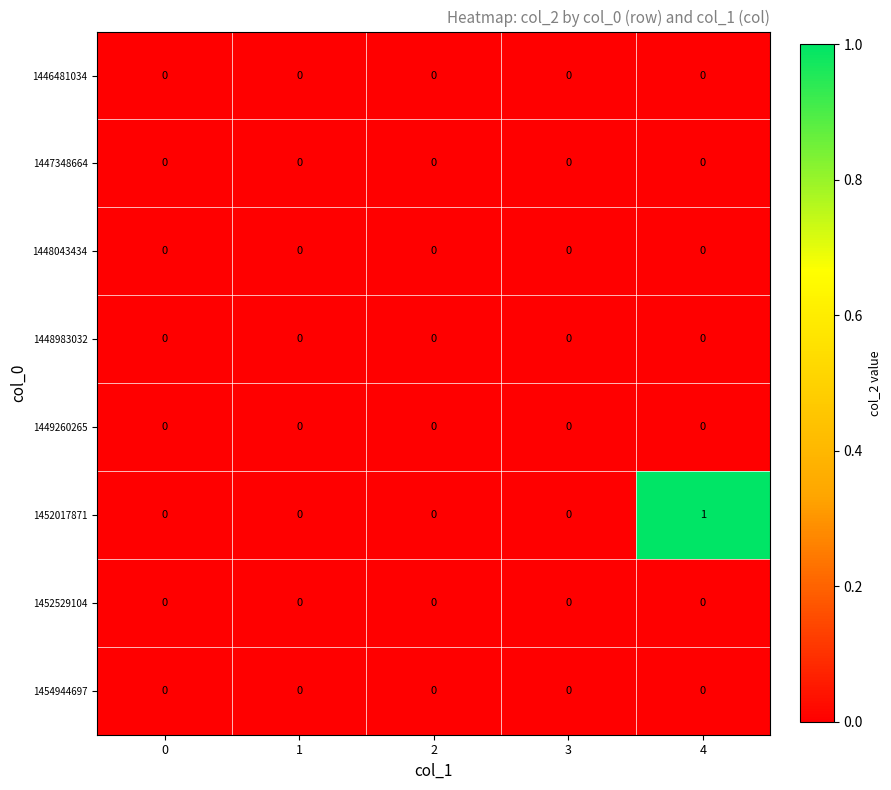

Which series has the largest total across all categories?

1452017871